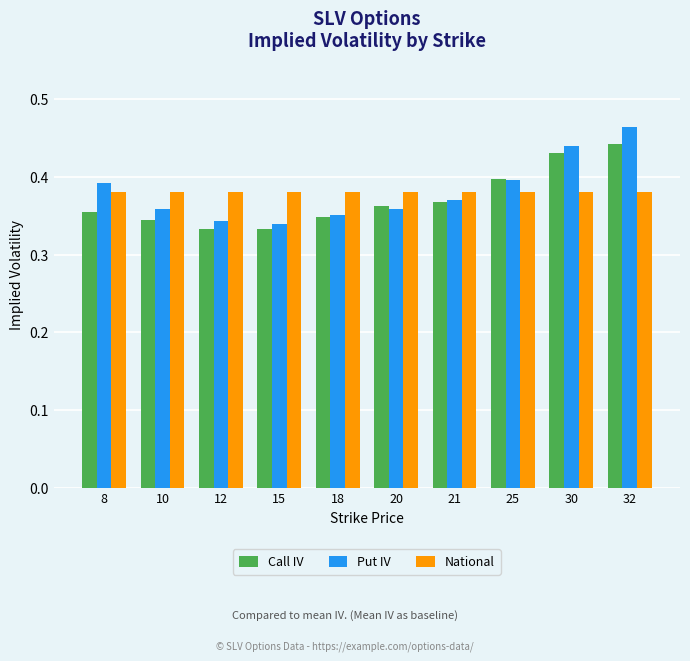

At which category is the sum across all series the highest?

32